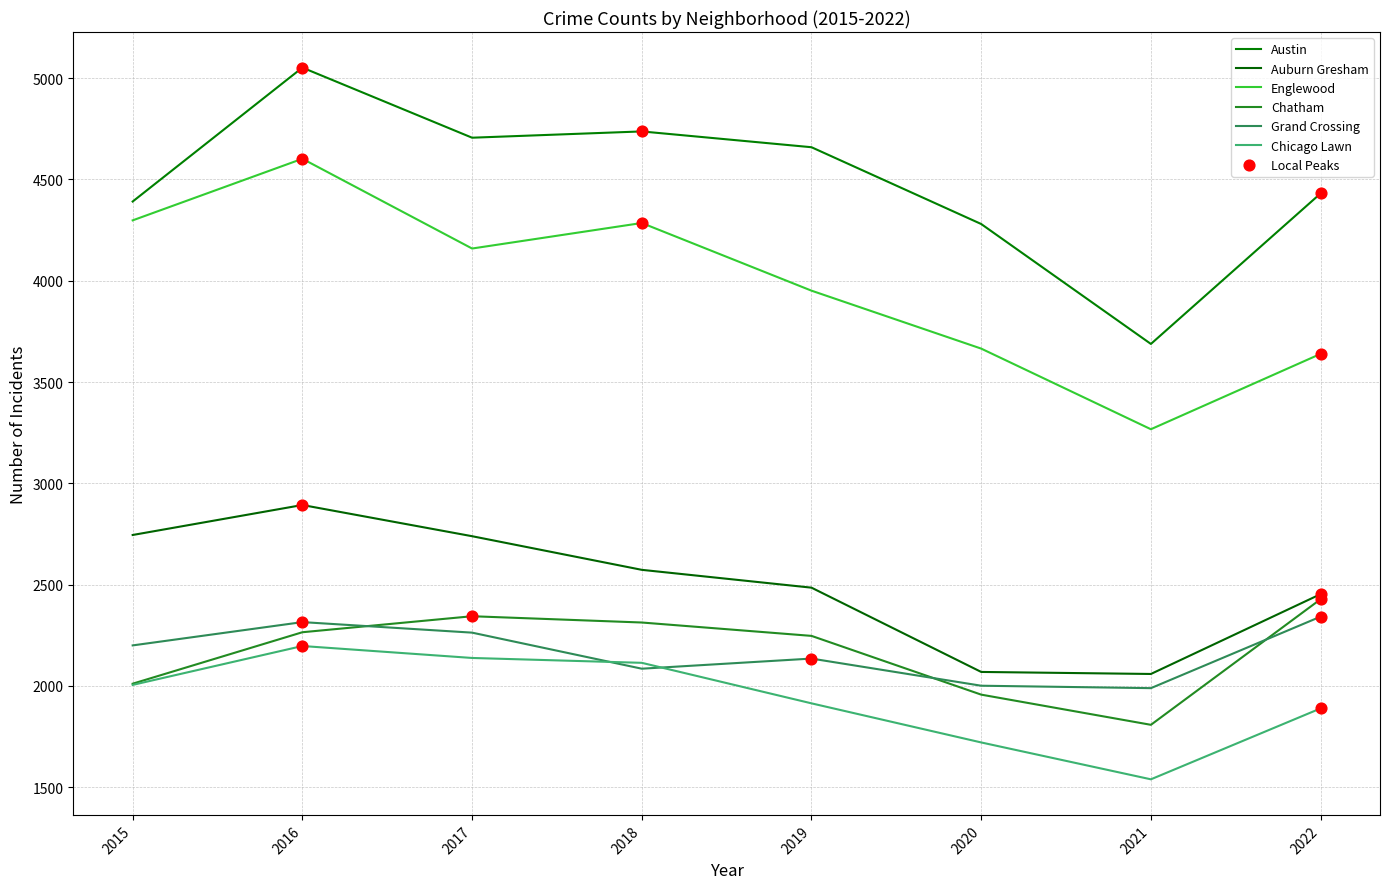

What is the total value across all series at 2015?

17650